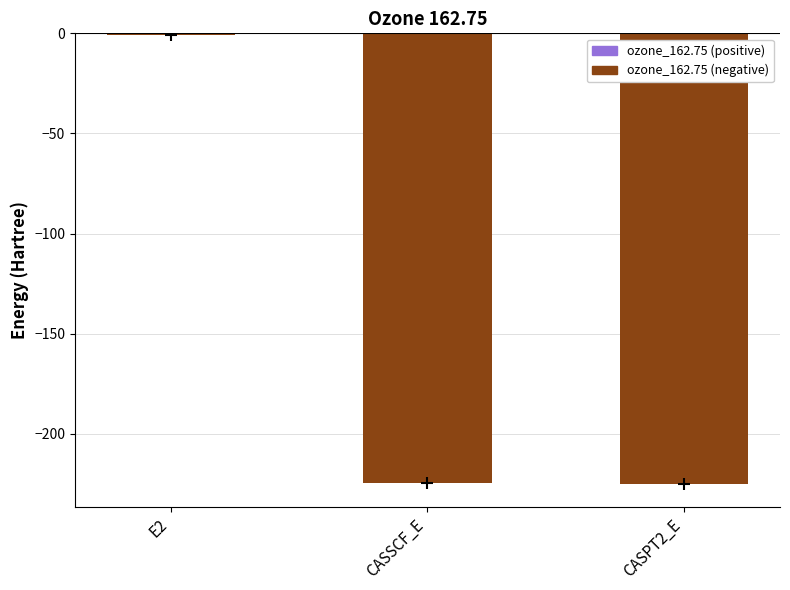

How many values exceed -224?

1